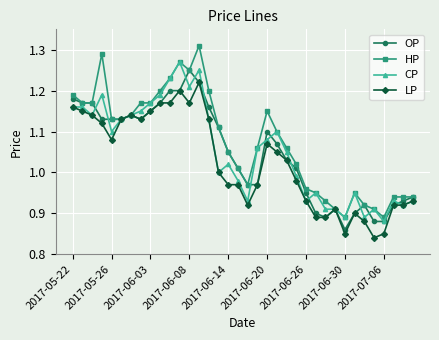

Which series has the largest total across all categories?

HP